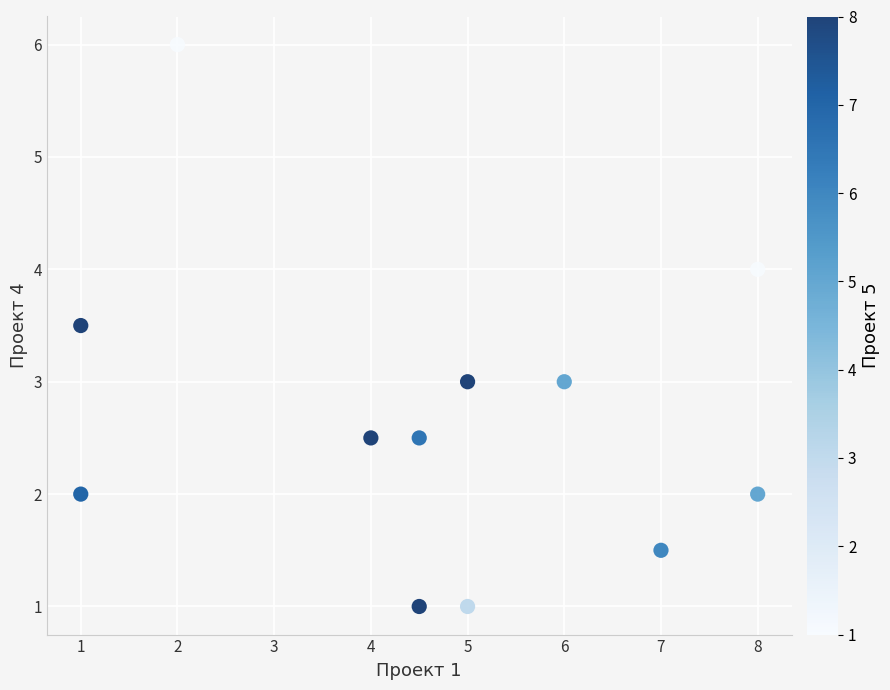

What is the average Y value?

2.7